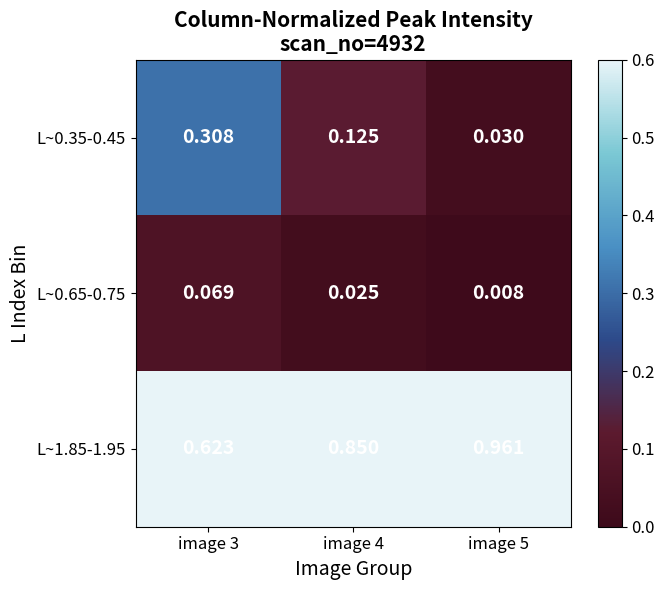

Between image 4 and image 5, which series saw the biggest shift?

L~1.85-1.95